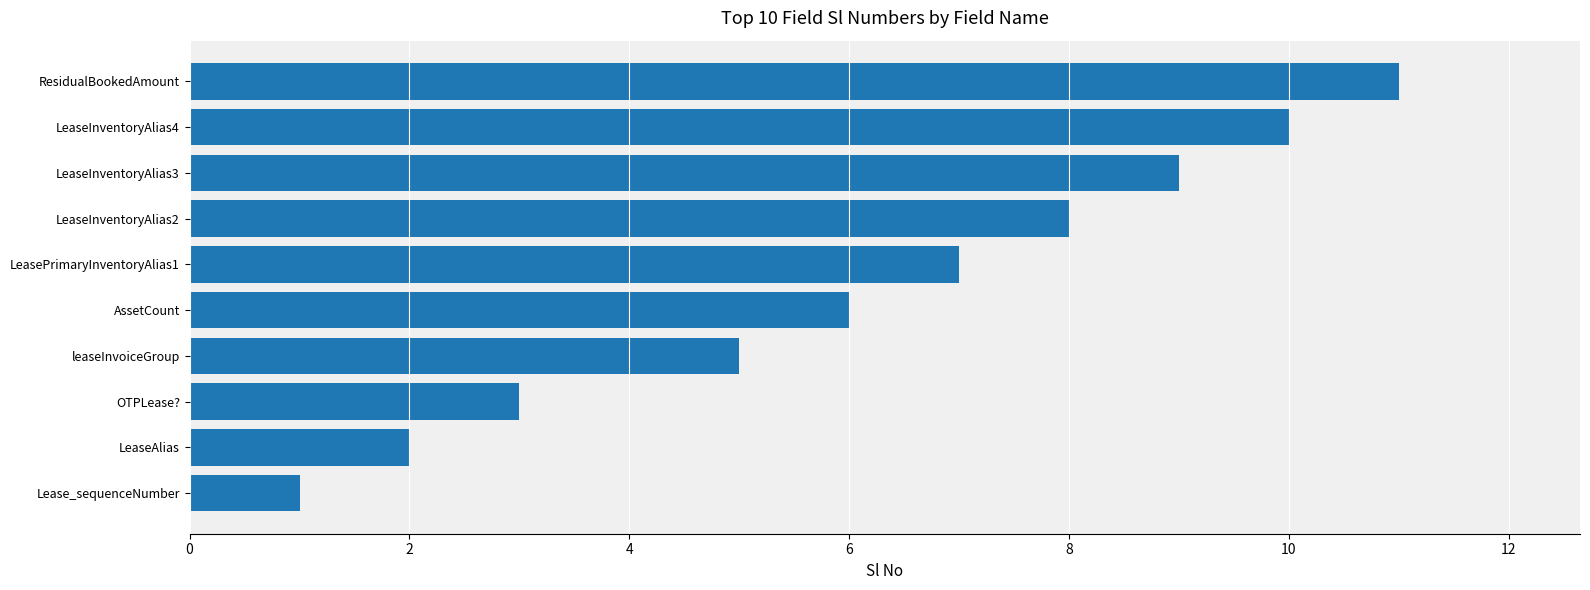

The chart shows a value of 1 at Lease_sequenceNumber. True or false?

True